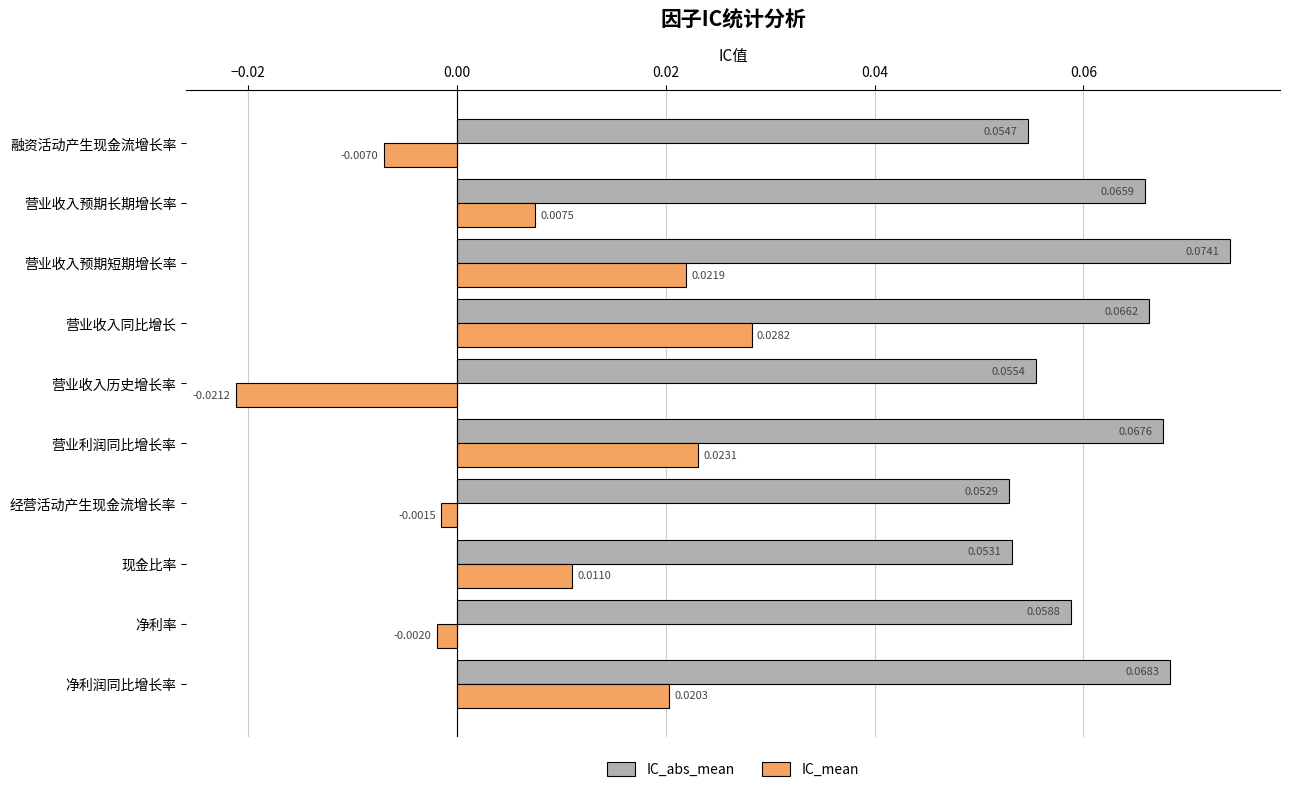

At which category does the chart reach its peak across all series?

营业收入预期短期增长率